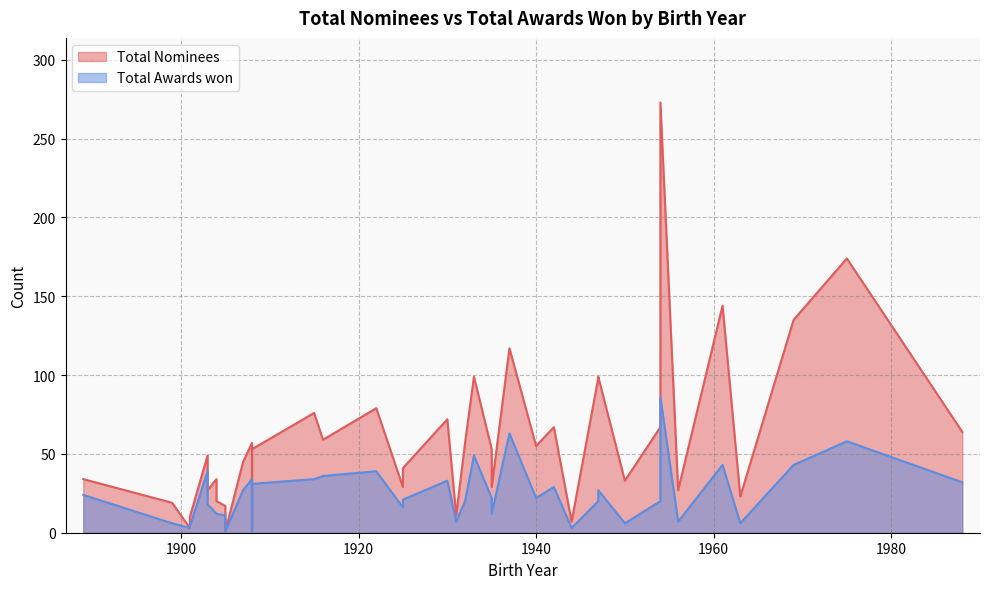

Does the chart have visible grid lines?

Yes